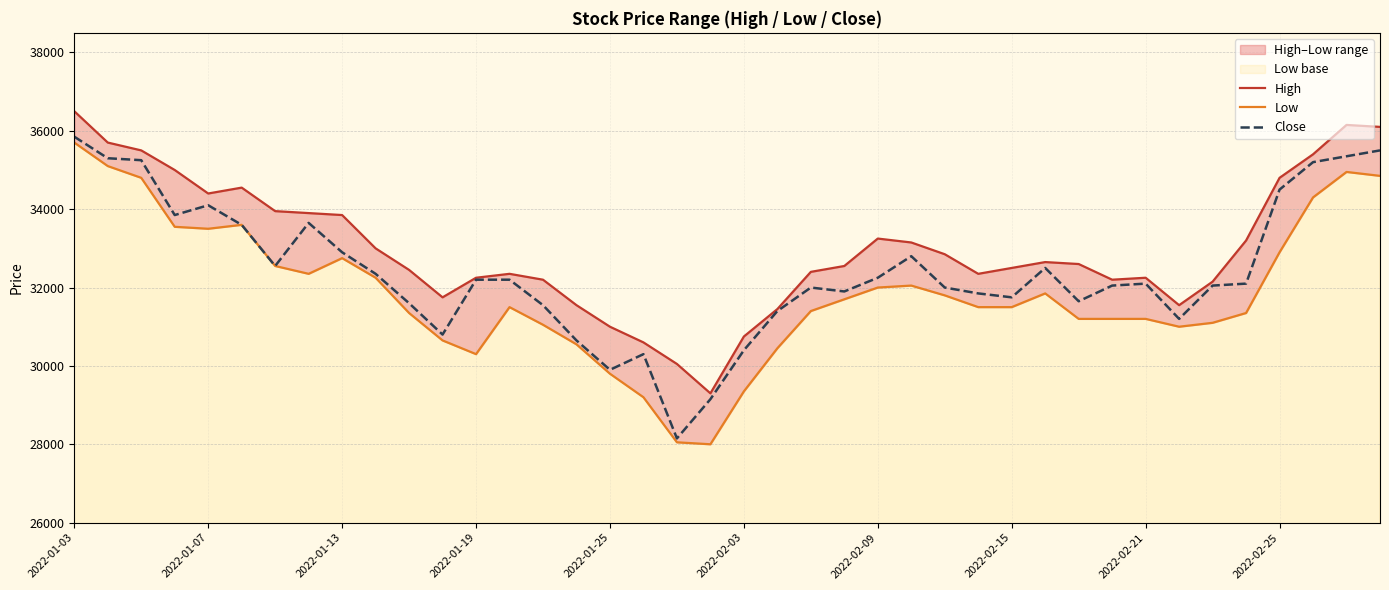

What is the maximum value for Close?

35850